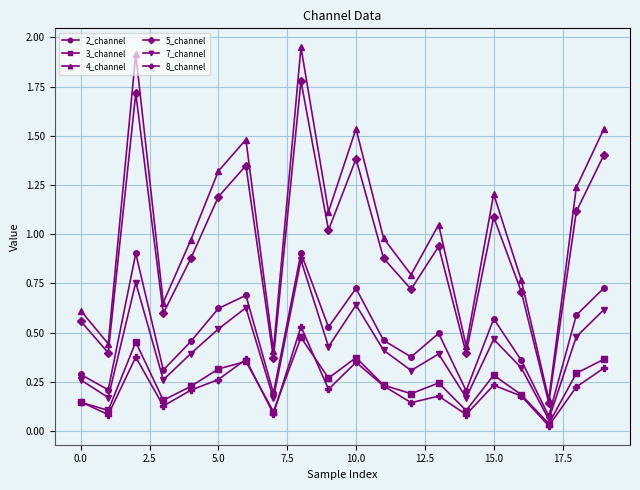

At how many categories does at least one series exceed 0?

20